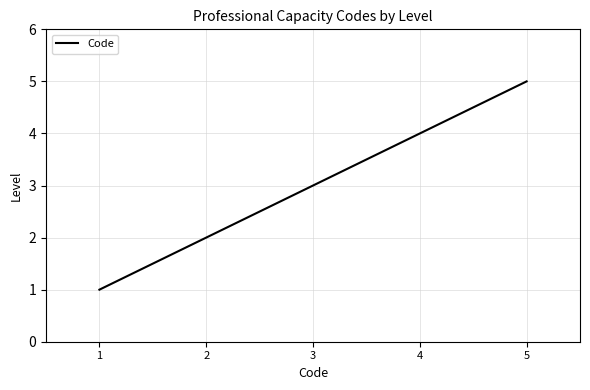

What is the sum of all values?

15